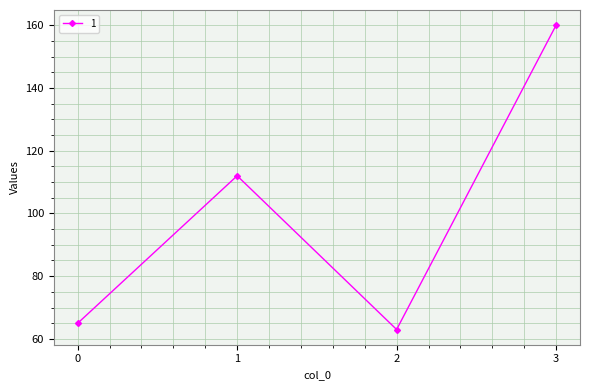

The chart shows a value of 112 at 1. True or false?

True